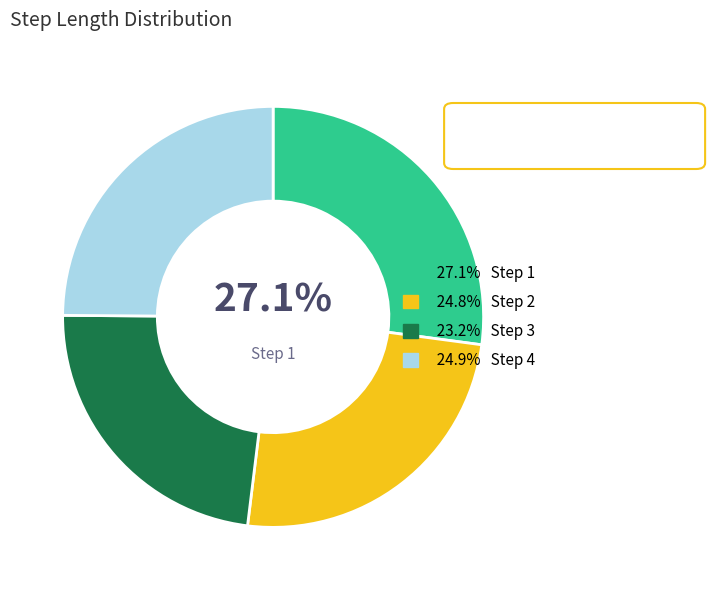

How many slices are in this pie chart?

4